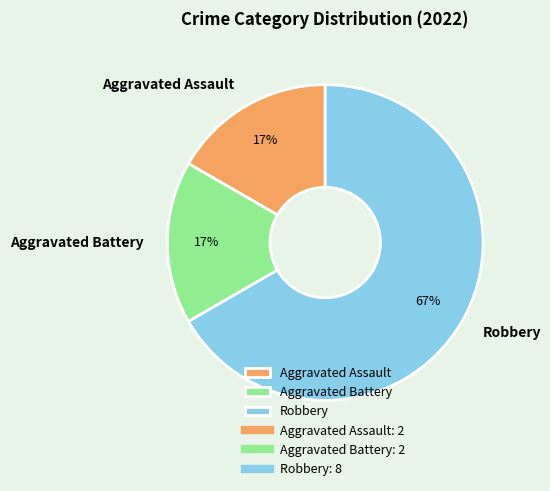

Which has a higher value, Aggravated Battery or Robbery?

Robbery